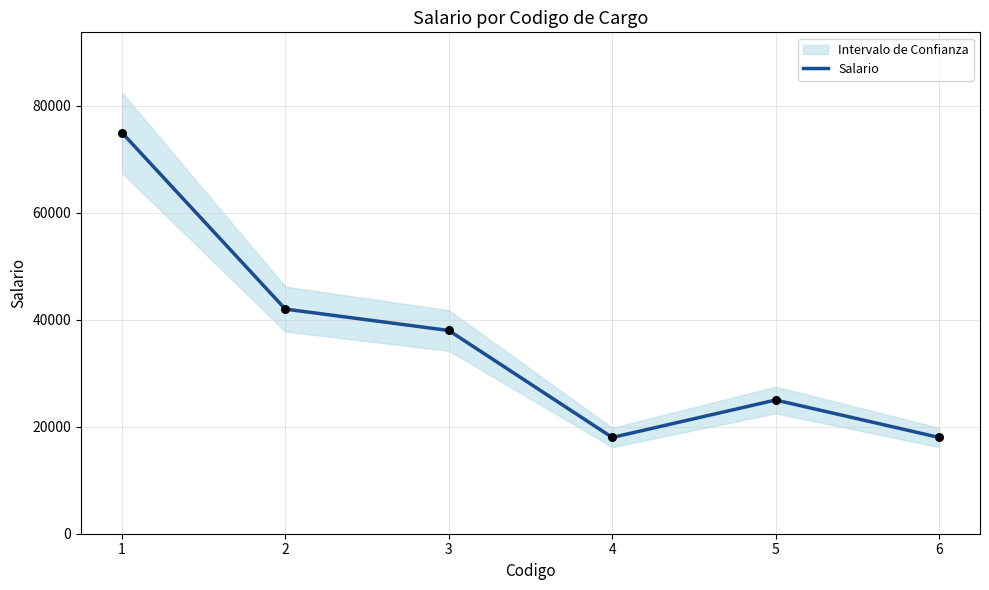

What is the ratio of the value at 4 to the value at 5?

0.7